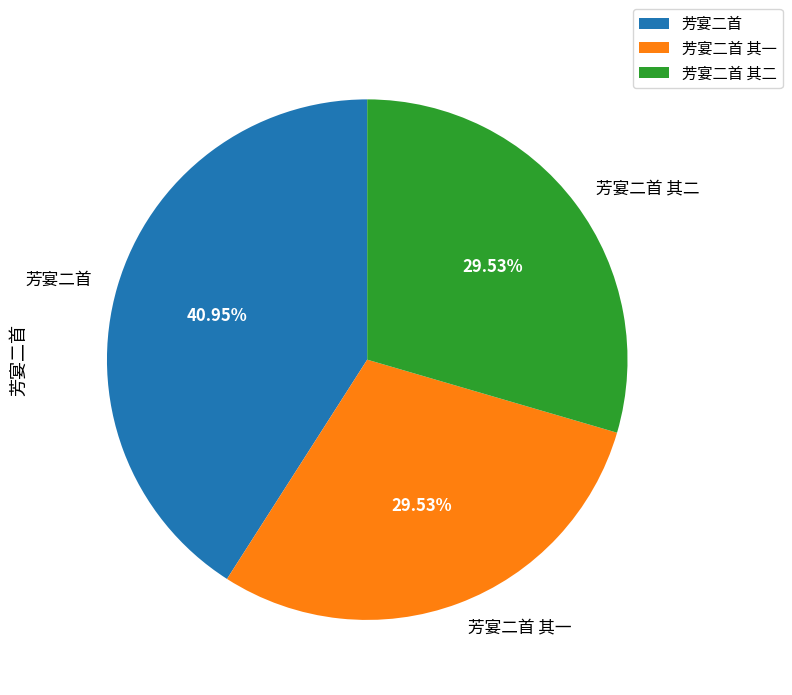

True or false: 芳宴二首 其一 accounts for 19% of the total.

False